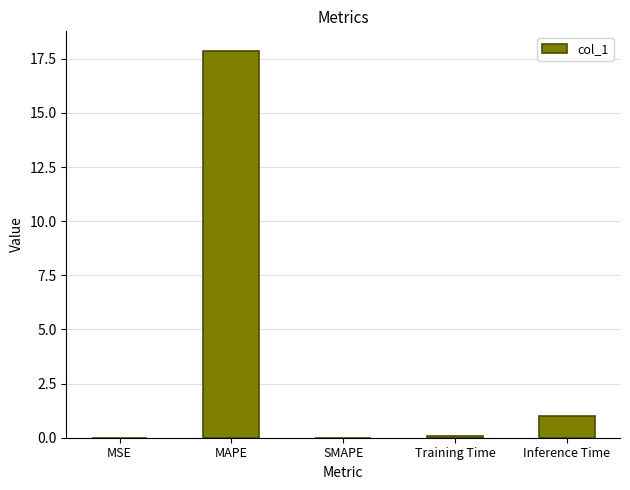

Where is the data nearest to the value 8?

Inference Time